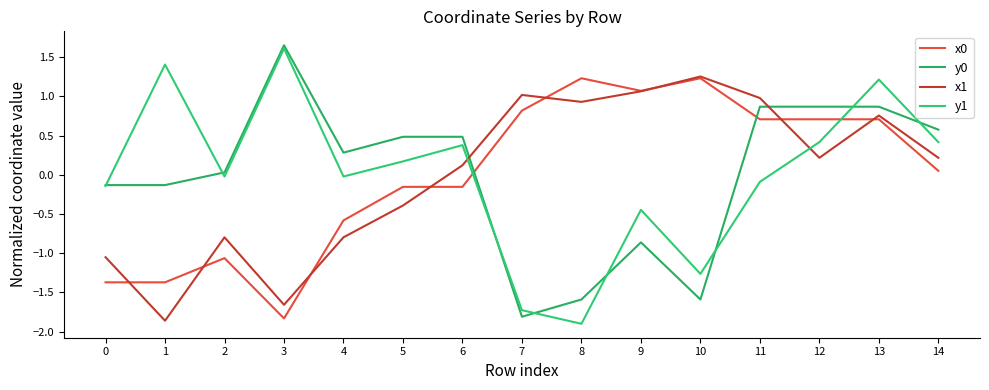

Which series has the largest range (max minus min)?

y1